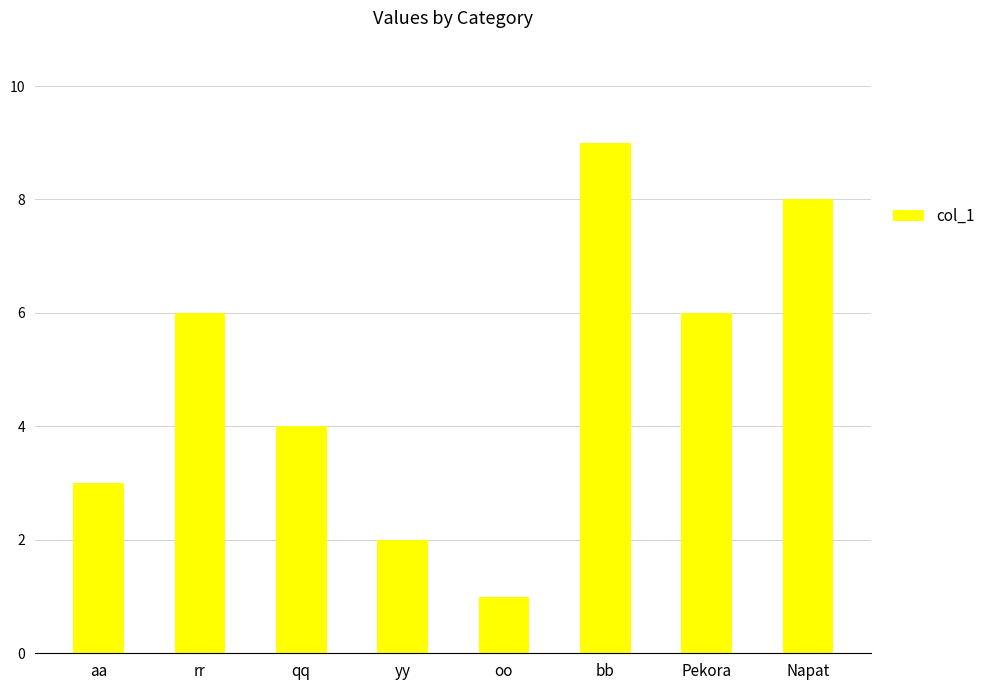

Which category has the lowest value across all series?

oo